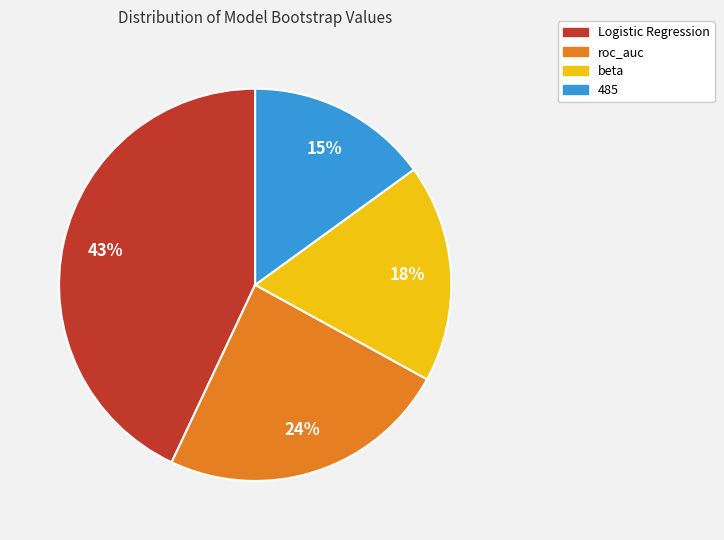

Does any single category account for the majority?

No